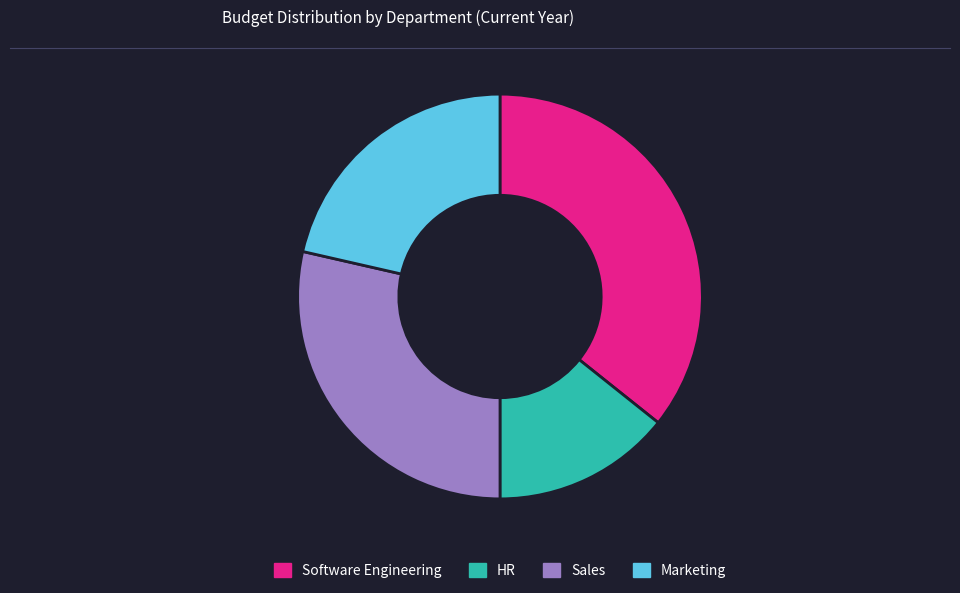

Does any single category account for the majority?

No